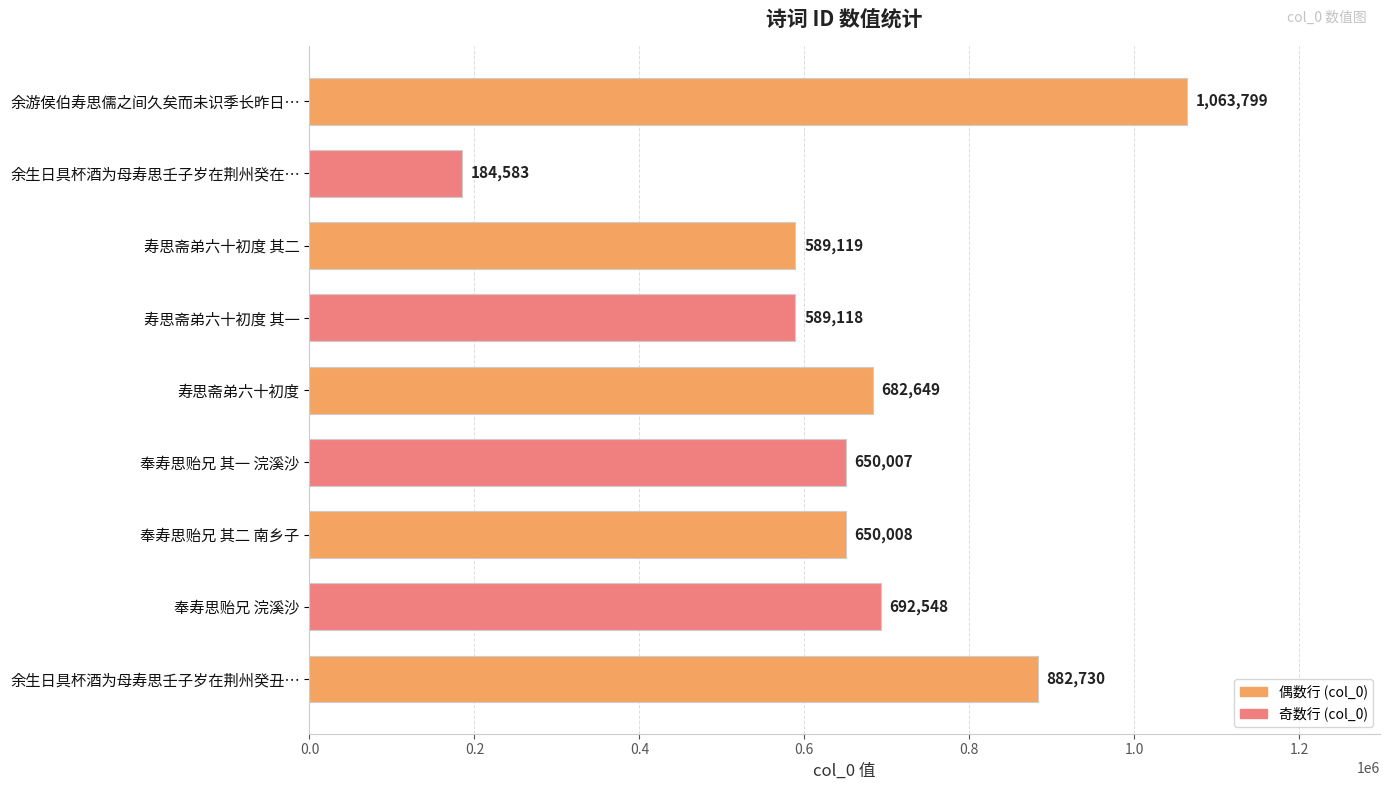

The chart shows a value of 1136253 at 寿思斋弟六十初度. True or false?

False